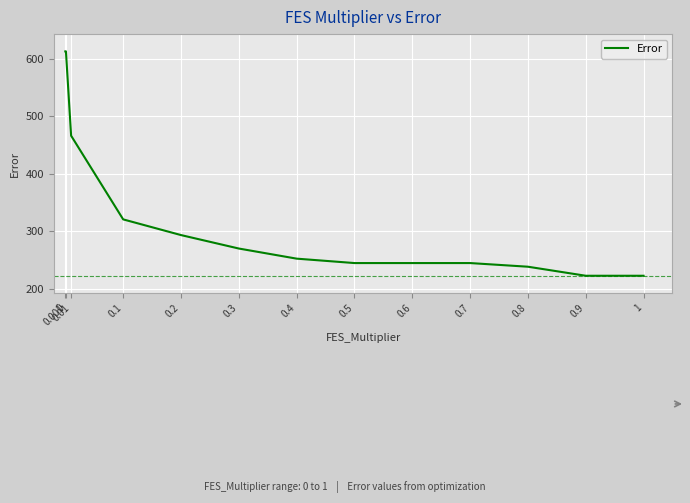

What is the difference between the values at 0.01 and 0.8?

227.8